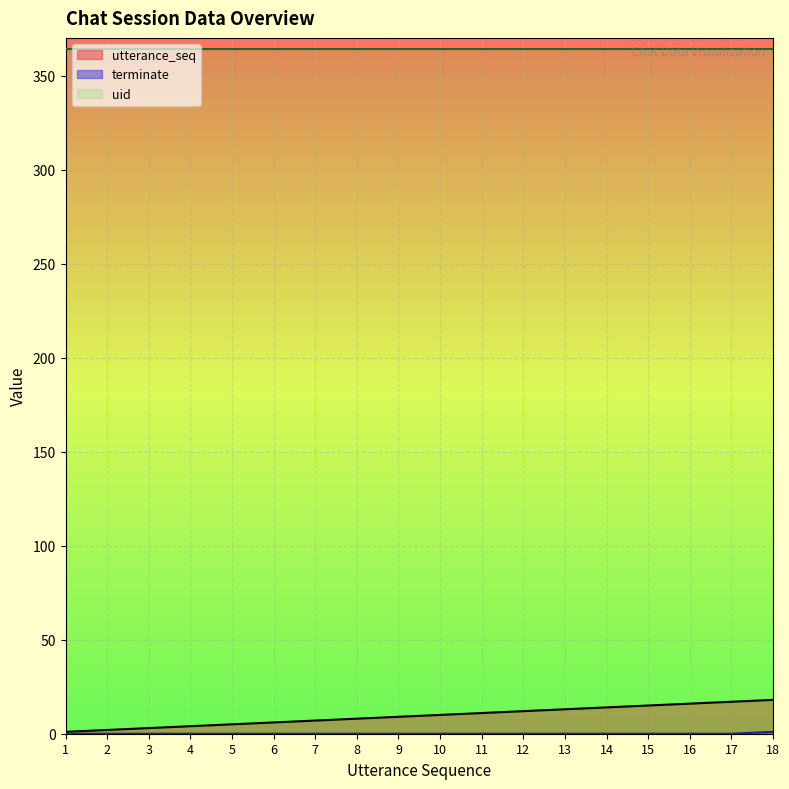

True or false: utterance_seq and uid intersect in this chart.

False